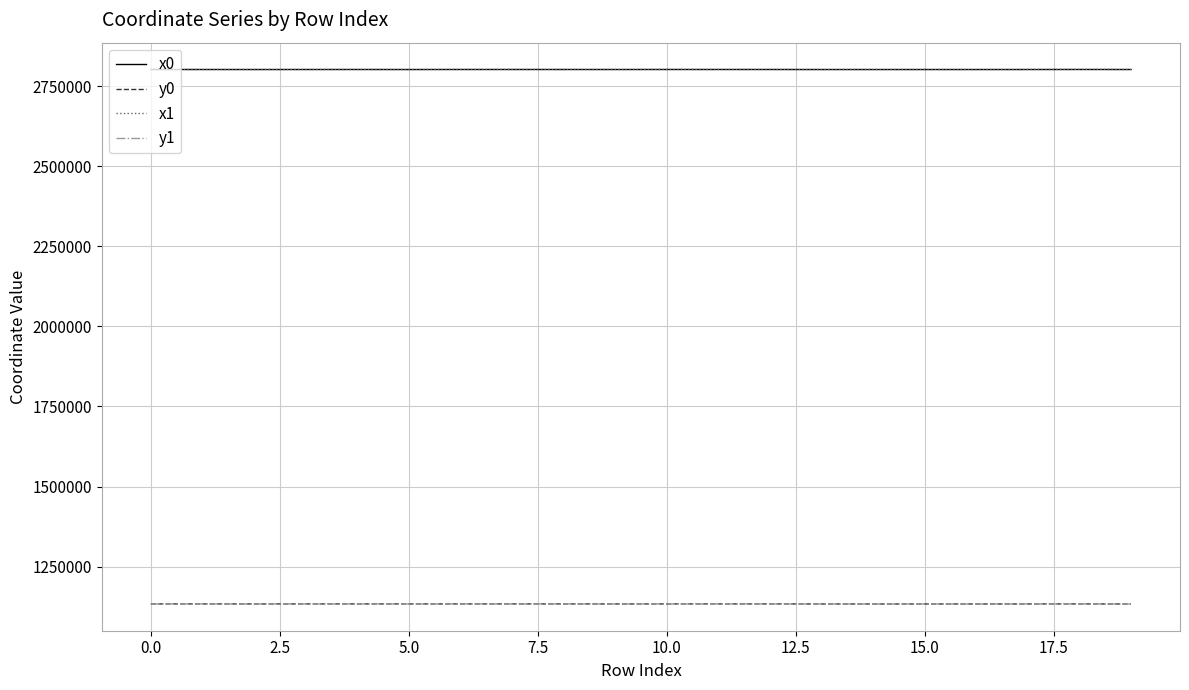

Which series has the widest spread of values?

y1